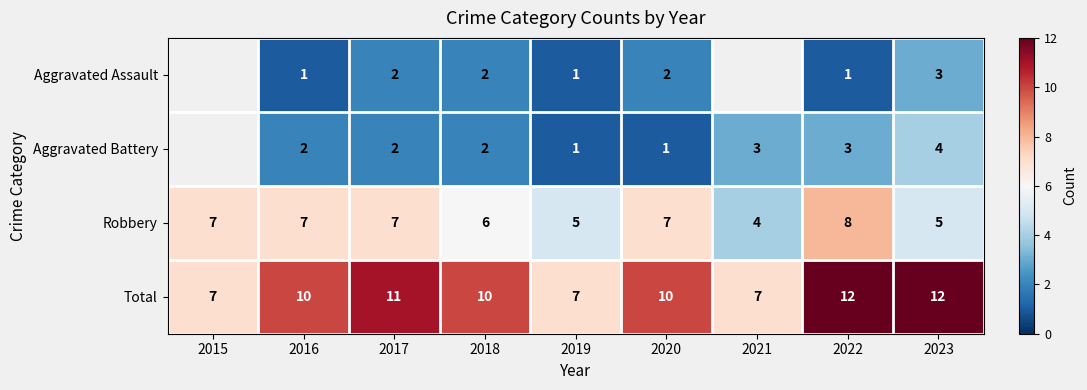

What is the minimum value shown in the chart?

1.0